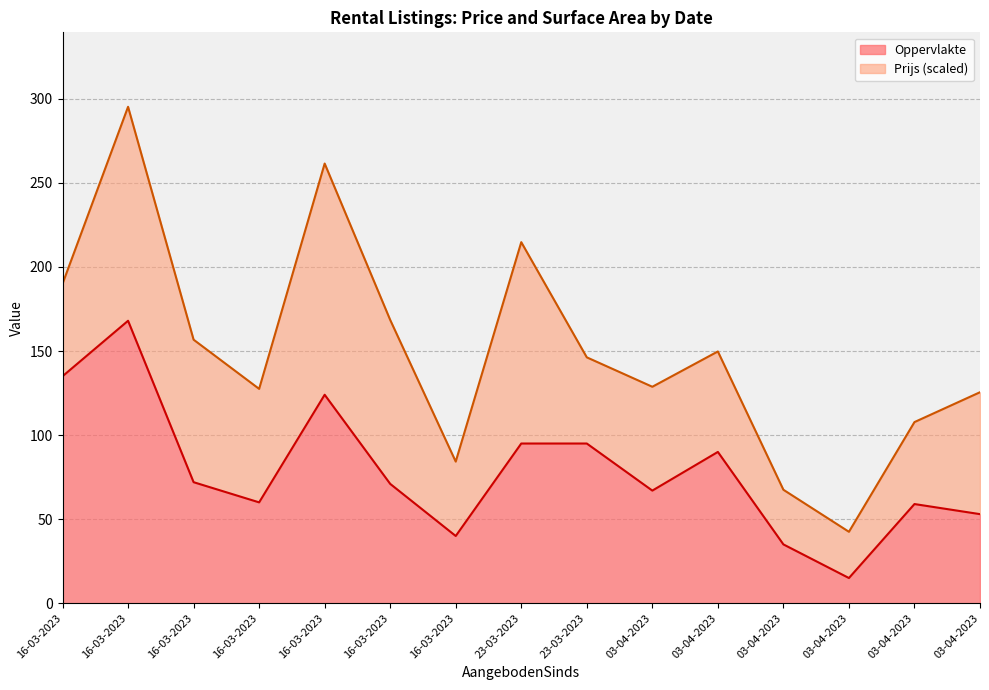

How many data points does each series have?

15